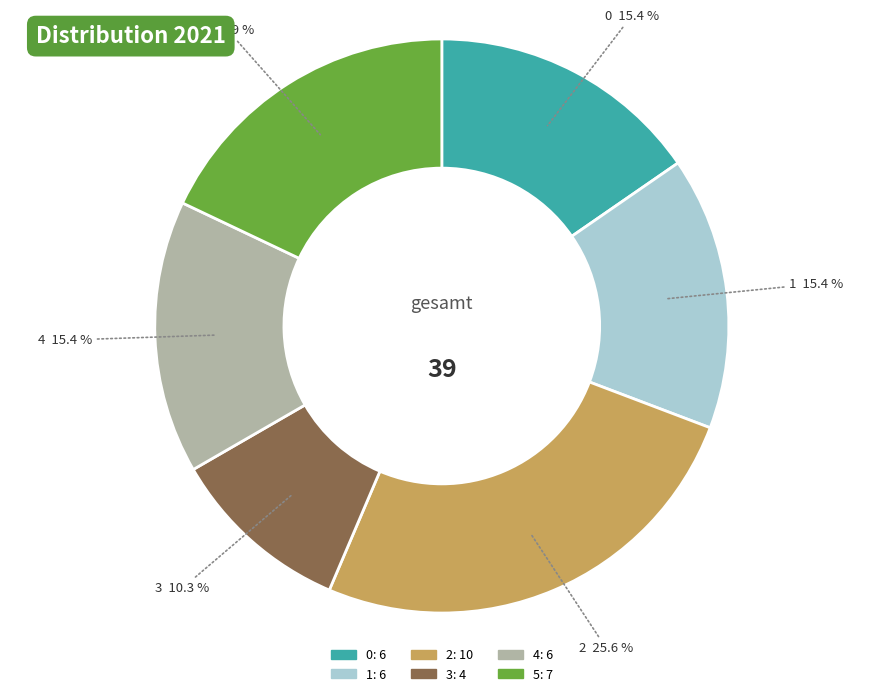

True or false: 2 accounts for 26% of the total.

True